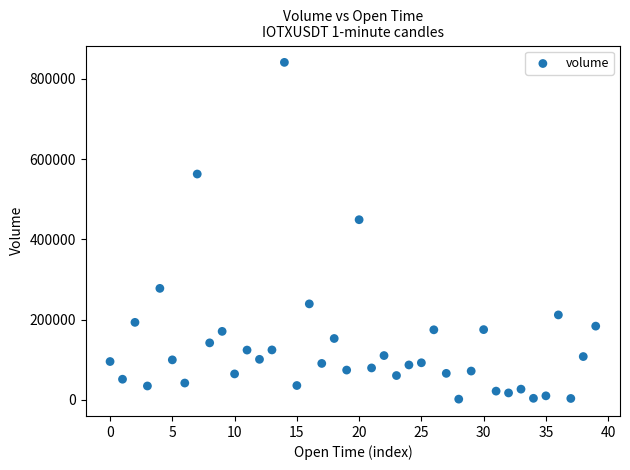

What Y value in the scatter plot is closest to 421723?

449252